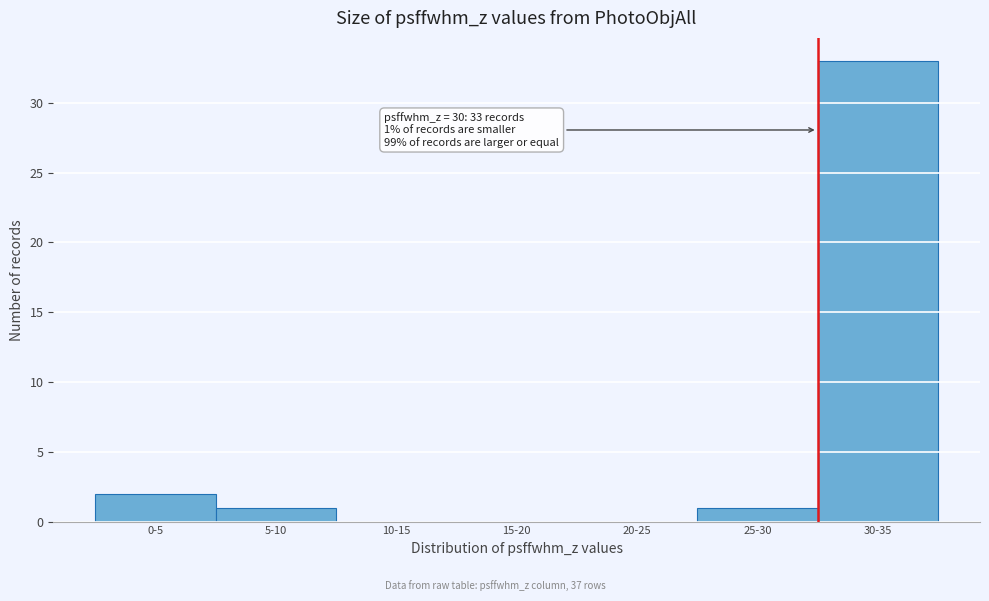

Reading left to right, transcribe all the data shown in this chart.

0-5=2	5-10=1	10-15=0	15-20=0	20-25=0	25-30=1	30-35=33